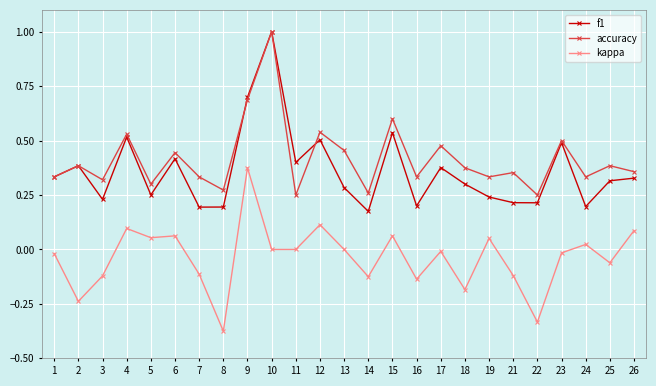

True or false: kappa has more than 2 points higher than both neighbors.

True